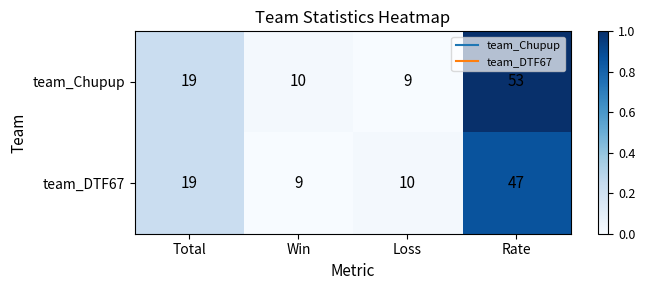

Which series has the largest range (max minus min)?

team_Chupup